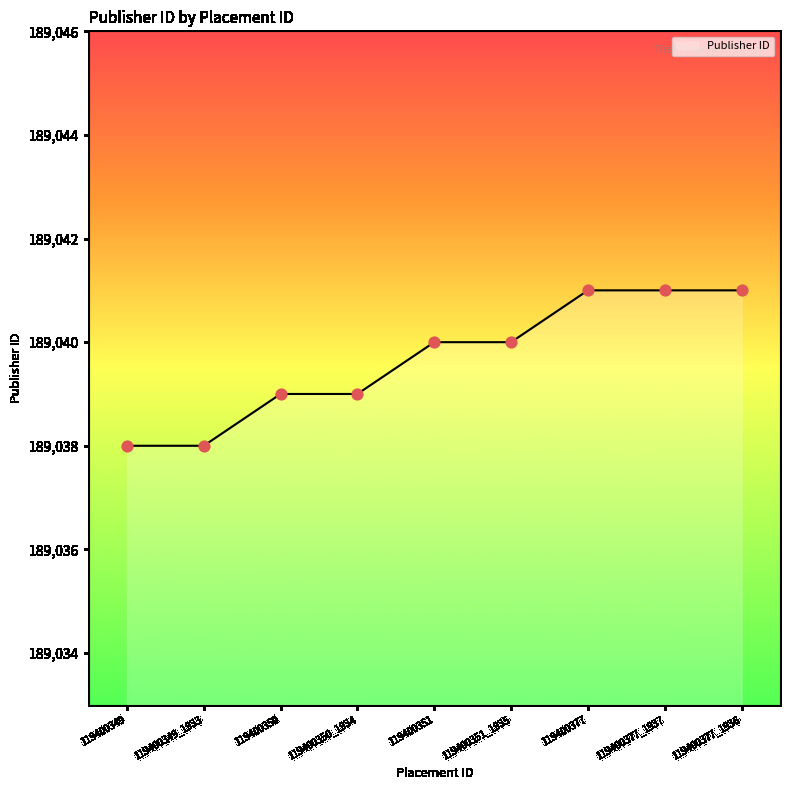

What is the ratio of the value at 119400350_1934 to the value at 119400377_1937?

1.0